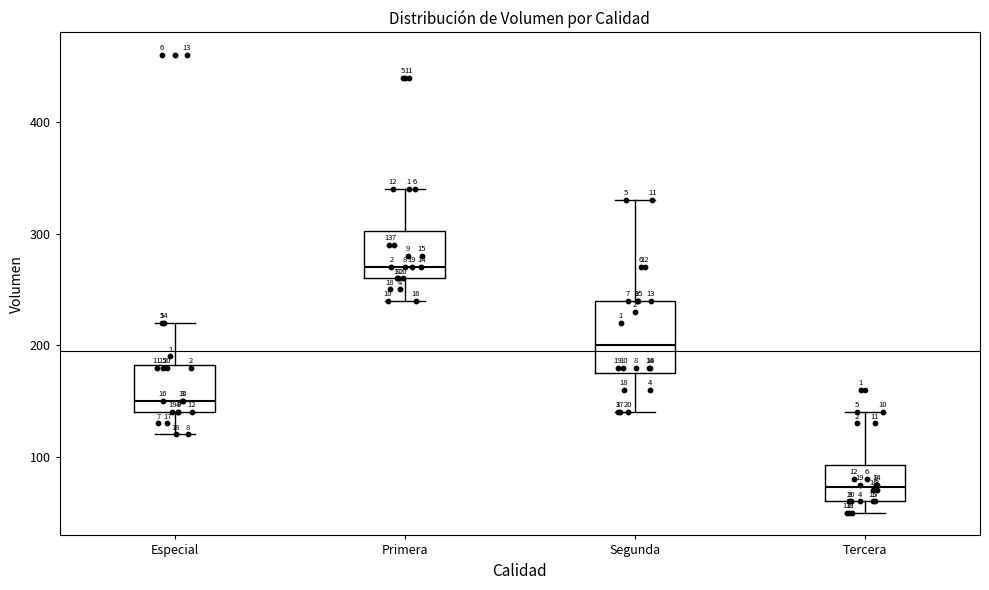

Where is the upper edge of the box for Primera on the y-axis? The values are not printed on the chart, so give them approximately, as read against the axis.

300